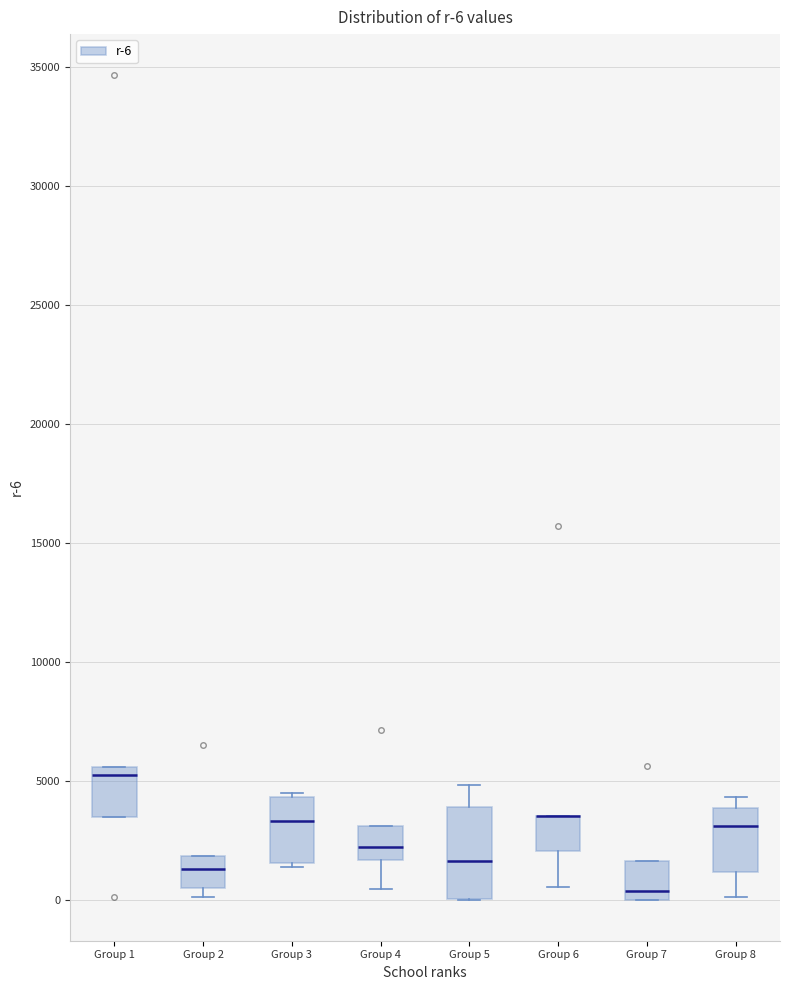

Which box is the tallest, from its lower edge to its upper edge?

Group 5